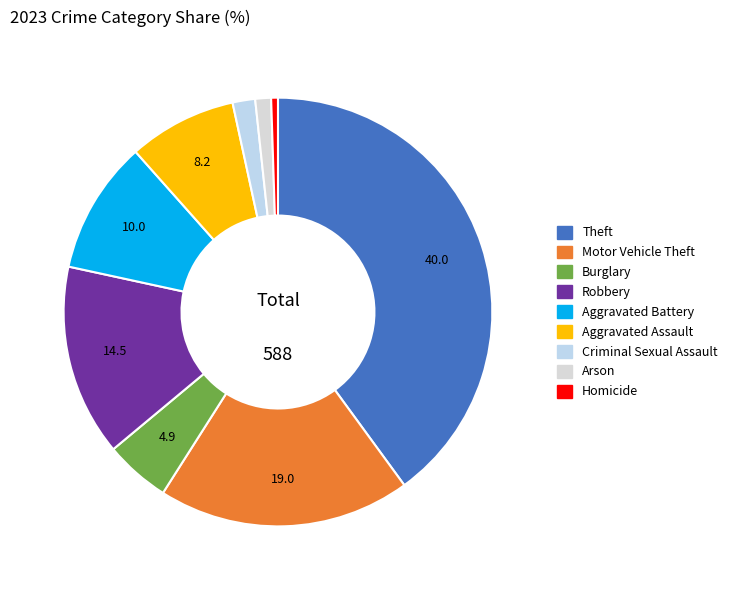

Is Homicide the majority of the pie?

No